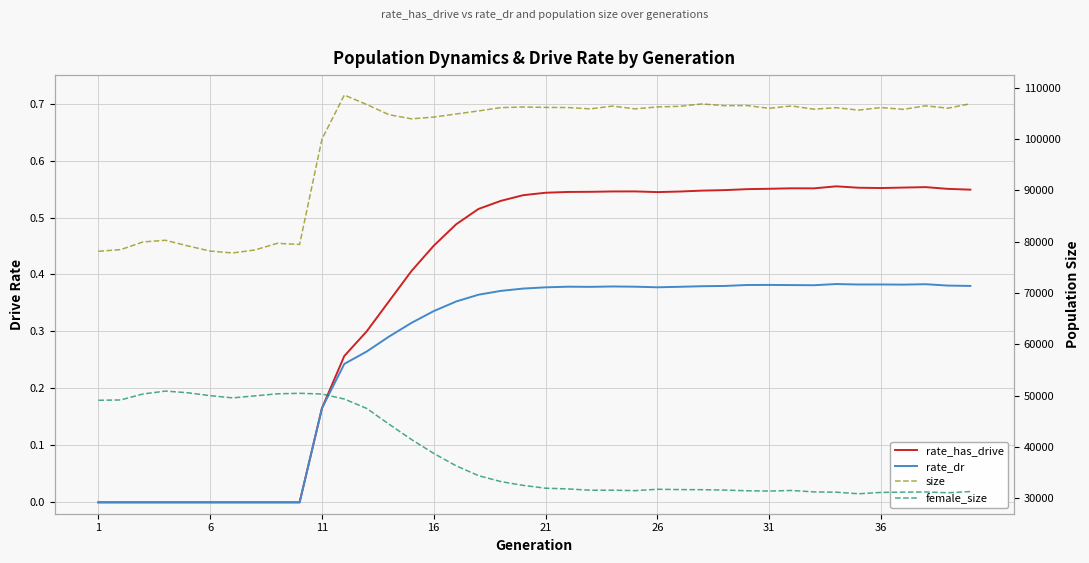

At how many categories does at least one series exceed 90741?

30